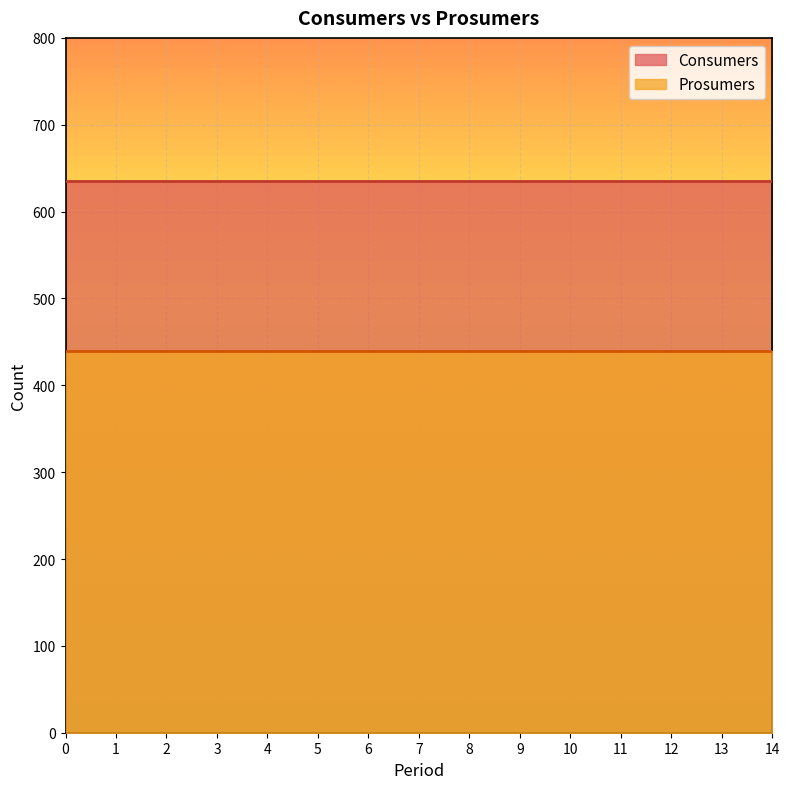

Between 2 and 5, which series saw the biggest shift?

Consumers